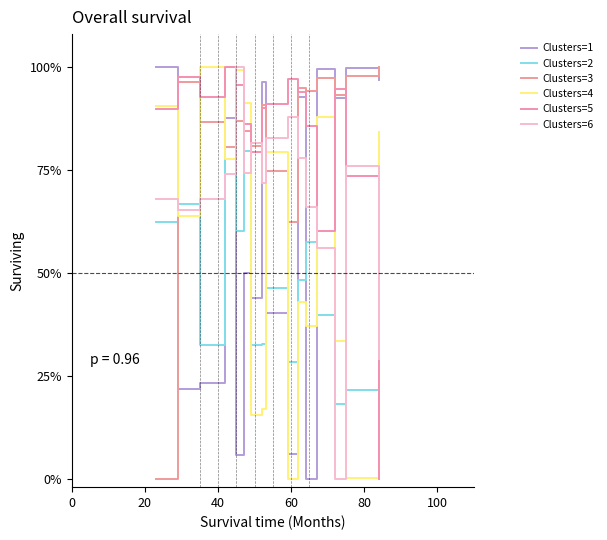

Does the chart display data point markers on the line(s)?

No